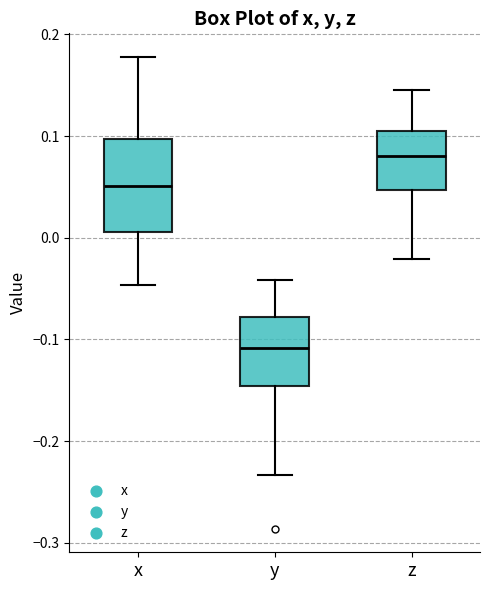

Where does the upper whisker of the box for x end on the y-axis? The values are not printed on the chart, so give them approximately, as read against the axis.

0.18